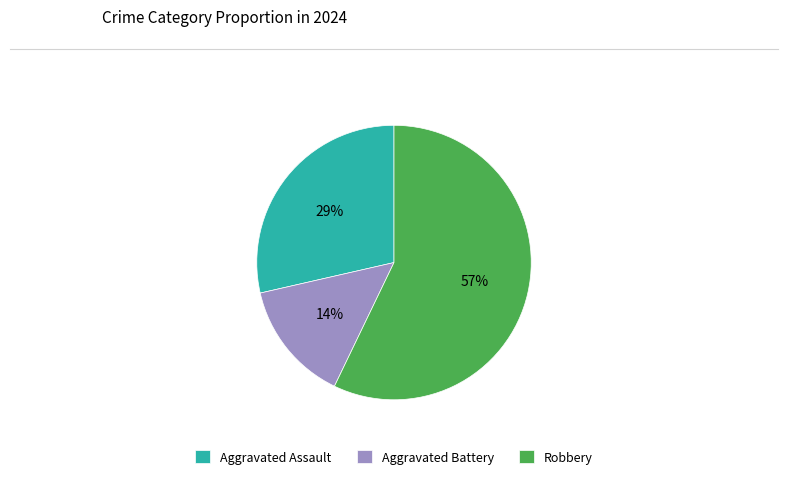

To the nearest percent, what portion does Aggravated Assault represent?

29%